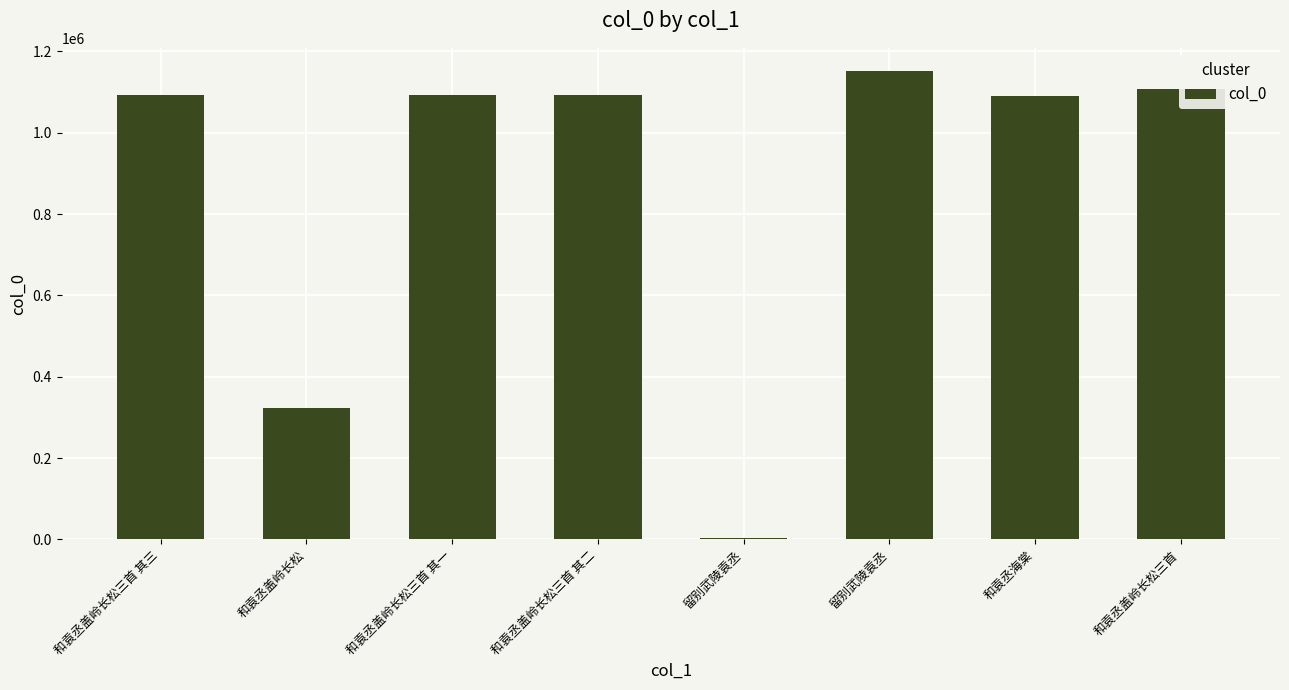

How many series are shown in this chart?

1